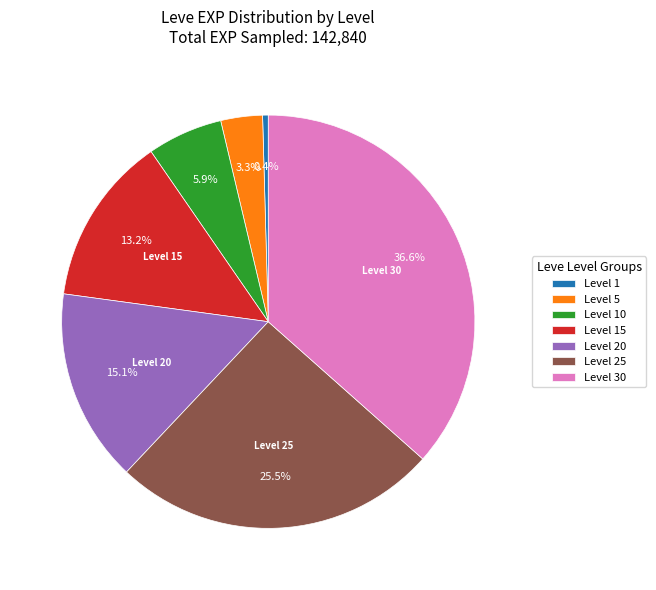

Does Level 10 represent more than half of the total?

No